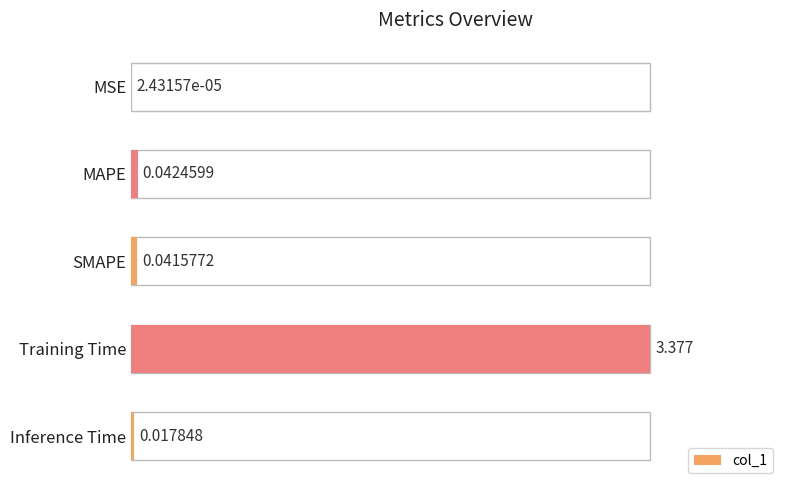

Which category has the highest value across all series?

Training Time